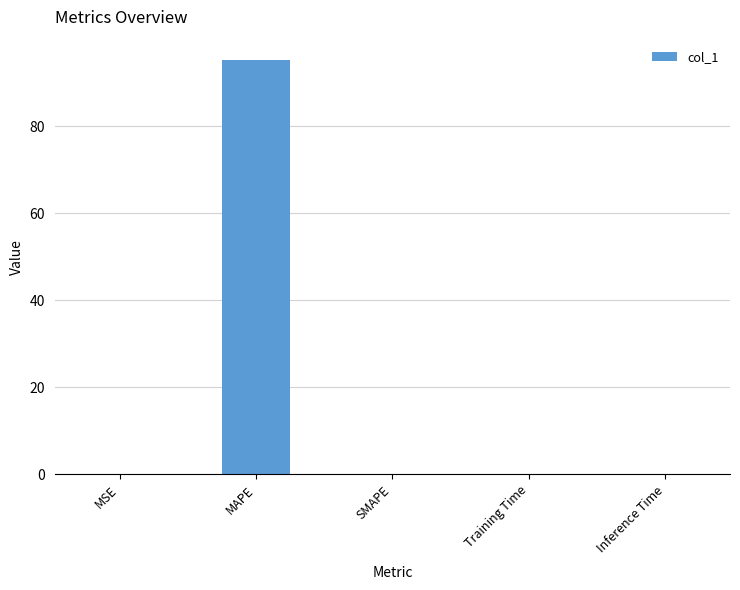

What value does the data have at MAPE?

95.1